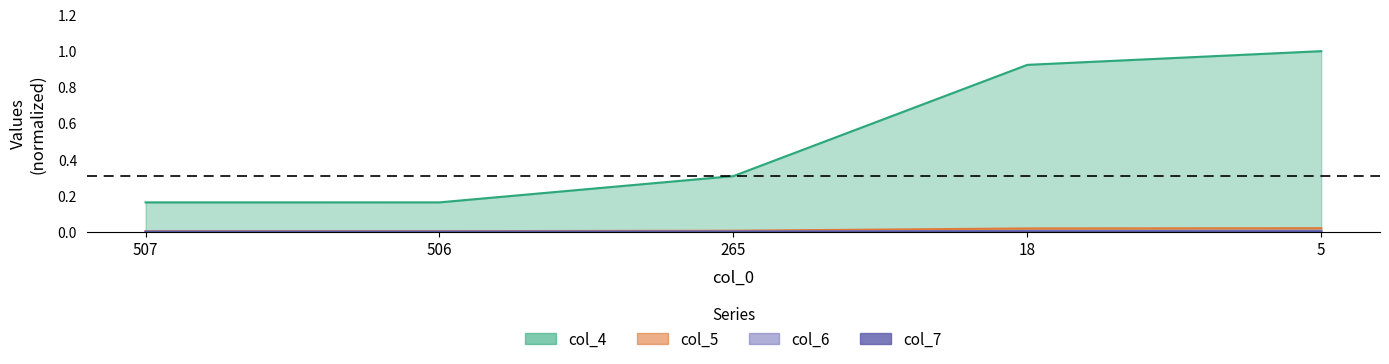

How many lines are shown in the chart?

4